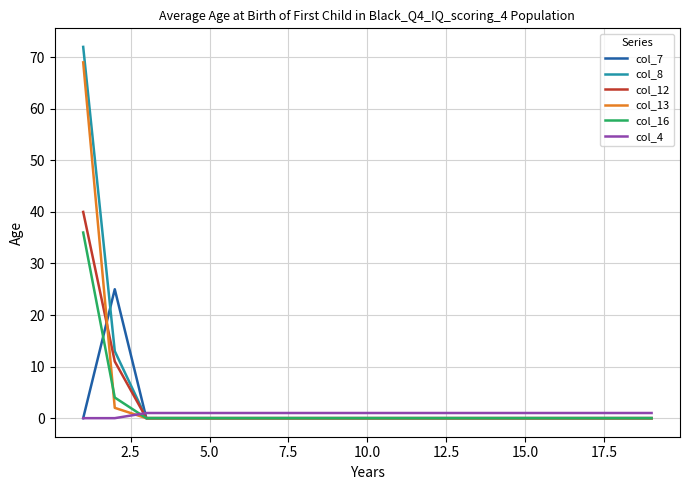

How many lines are shown in the chart?

6